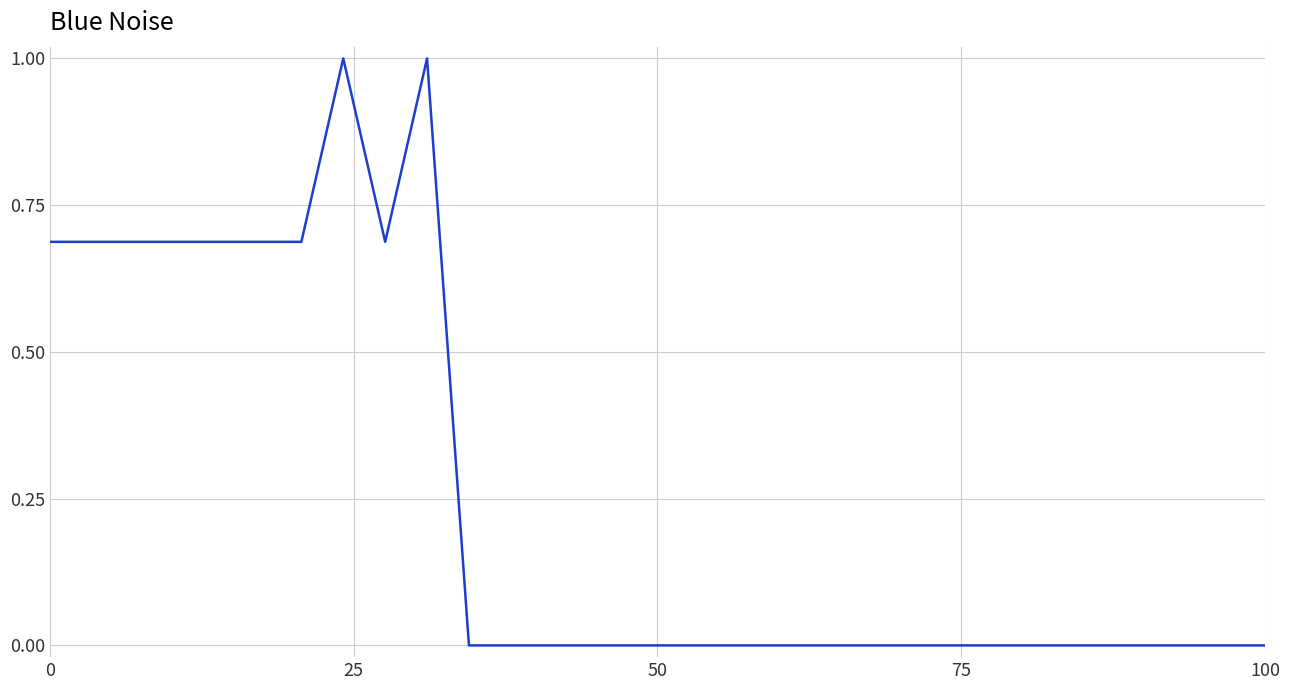

What is the maximum value shown in the chart?

1.0